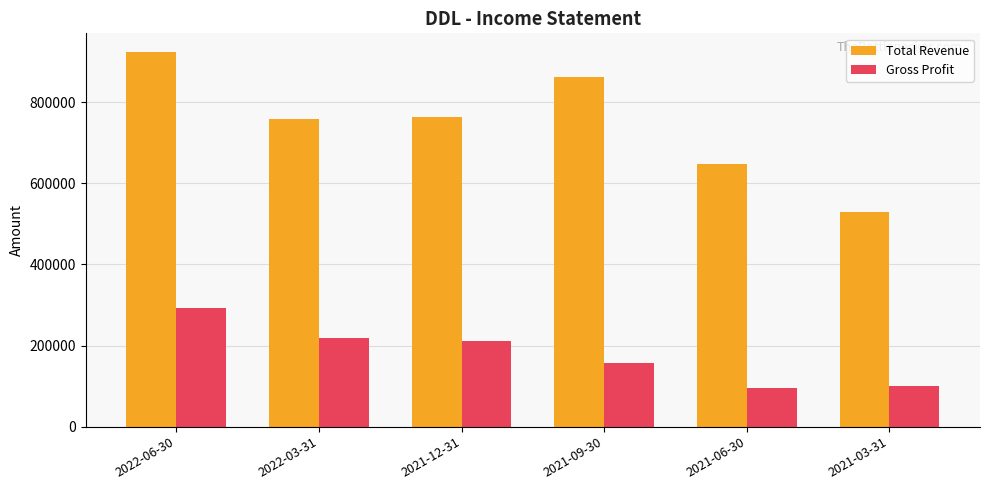

What is the total value across all series at 2021-03-31?

629400